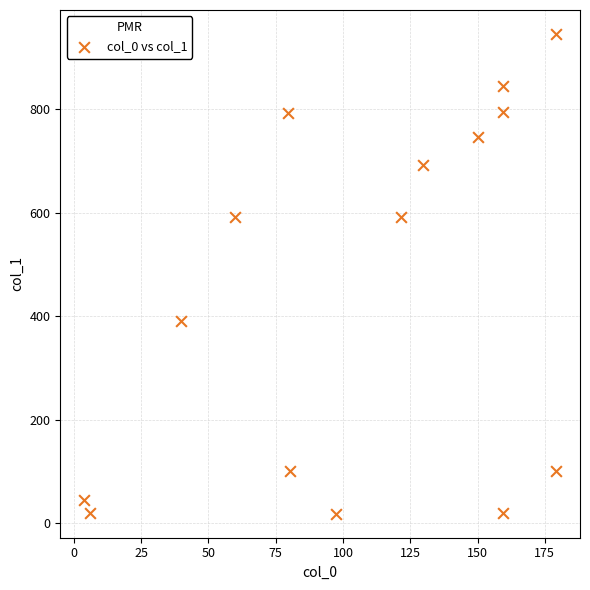

What Y value in the scatter plot is closest to 481?

390.6